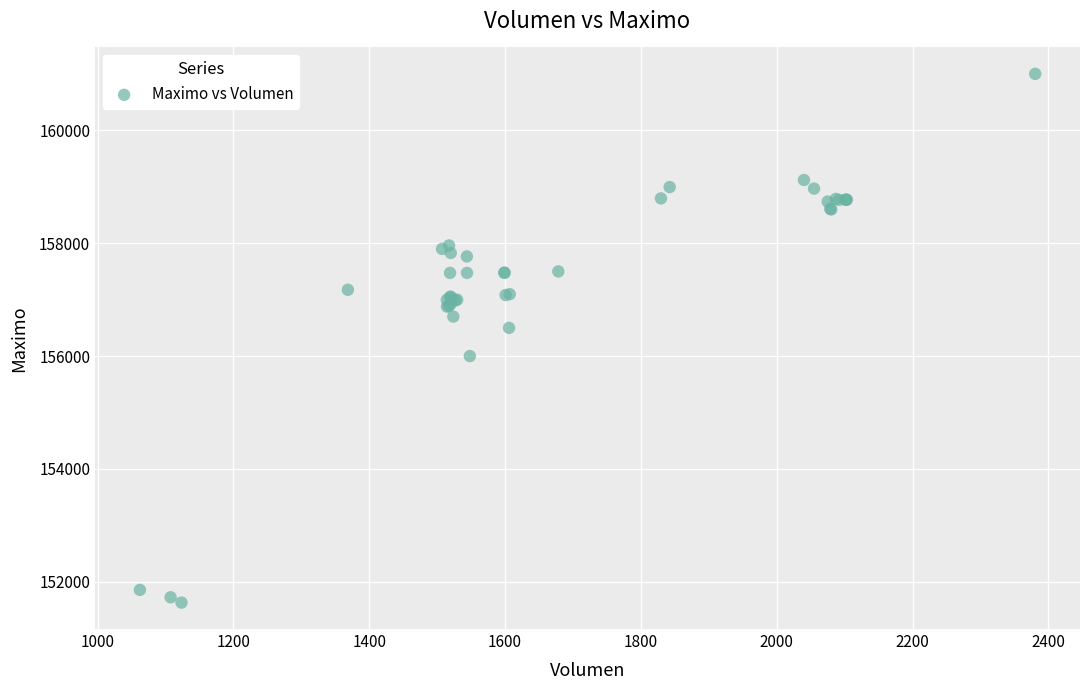

What Y value in the scatter plot is closest to 156316?

156500